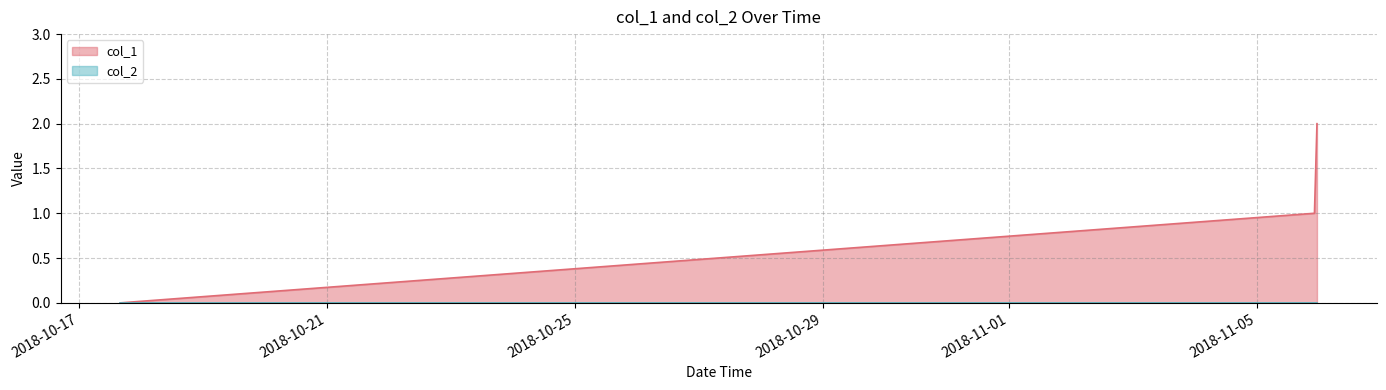

Does the chart display data point markers on the line(s)?

No